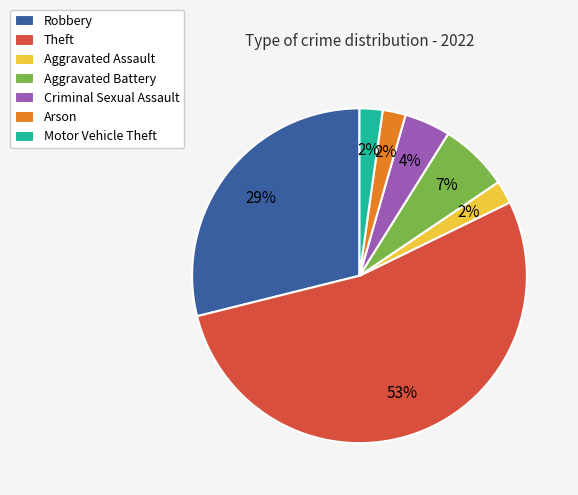

The Aggravated Assault slice represents 2% of the pie. True or false?

True